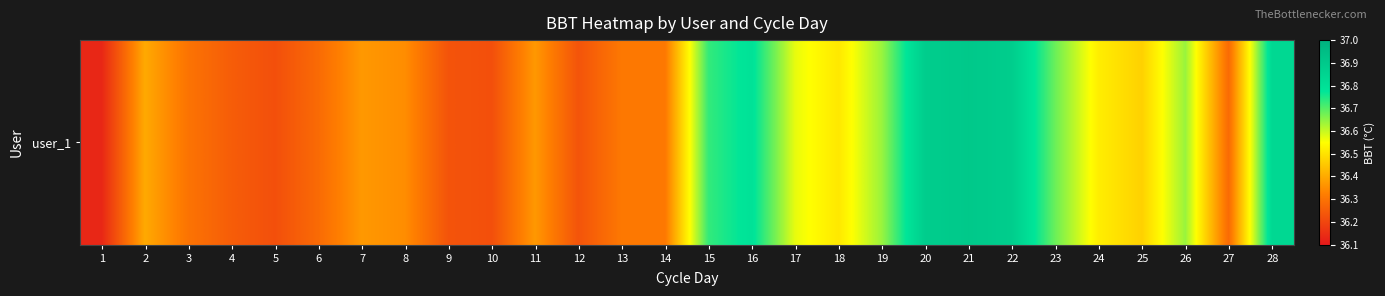

What is the average value?

36.5